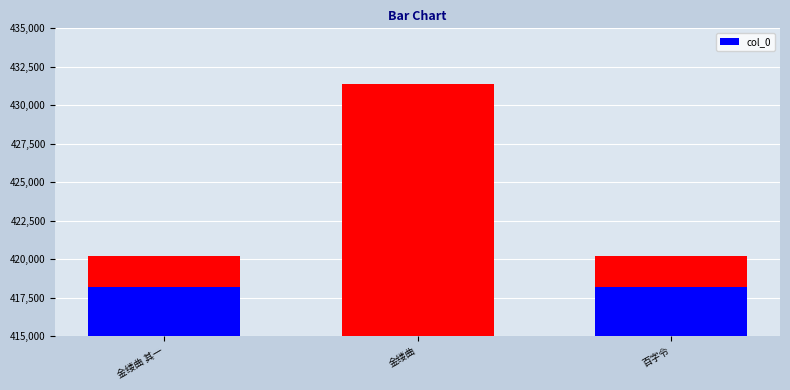

What is the value of the 3rd bar from the left?

420214